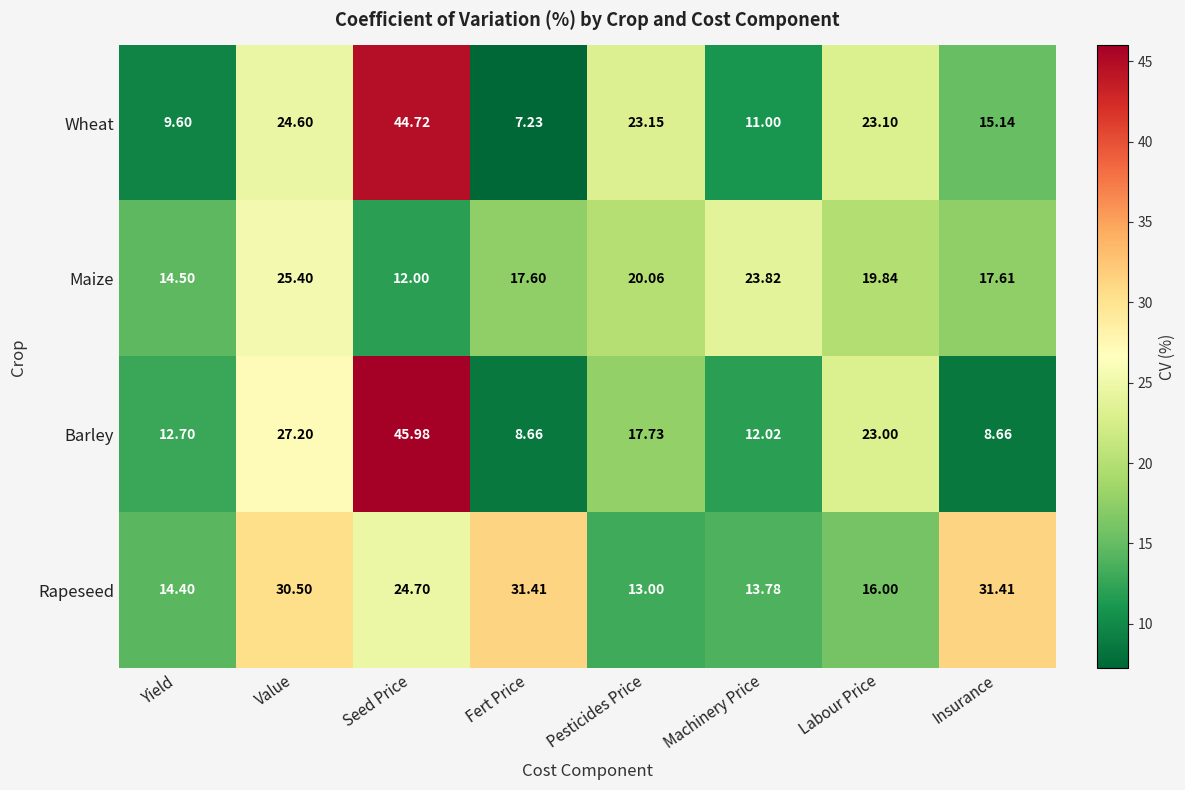

At how many categories does at least one series exceed 36?

1